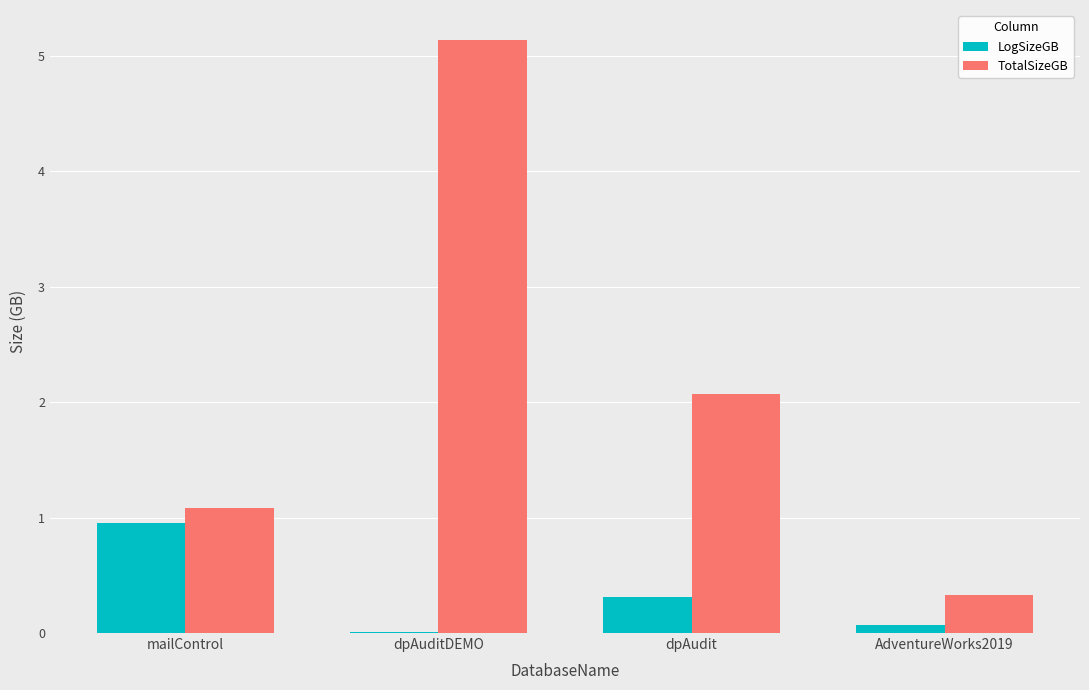

Is the value of LogSizeGB at dpAudit greater than the value of TotalSizeGB at mailControl?

No